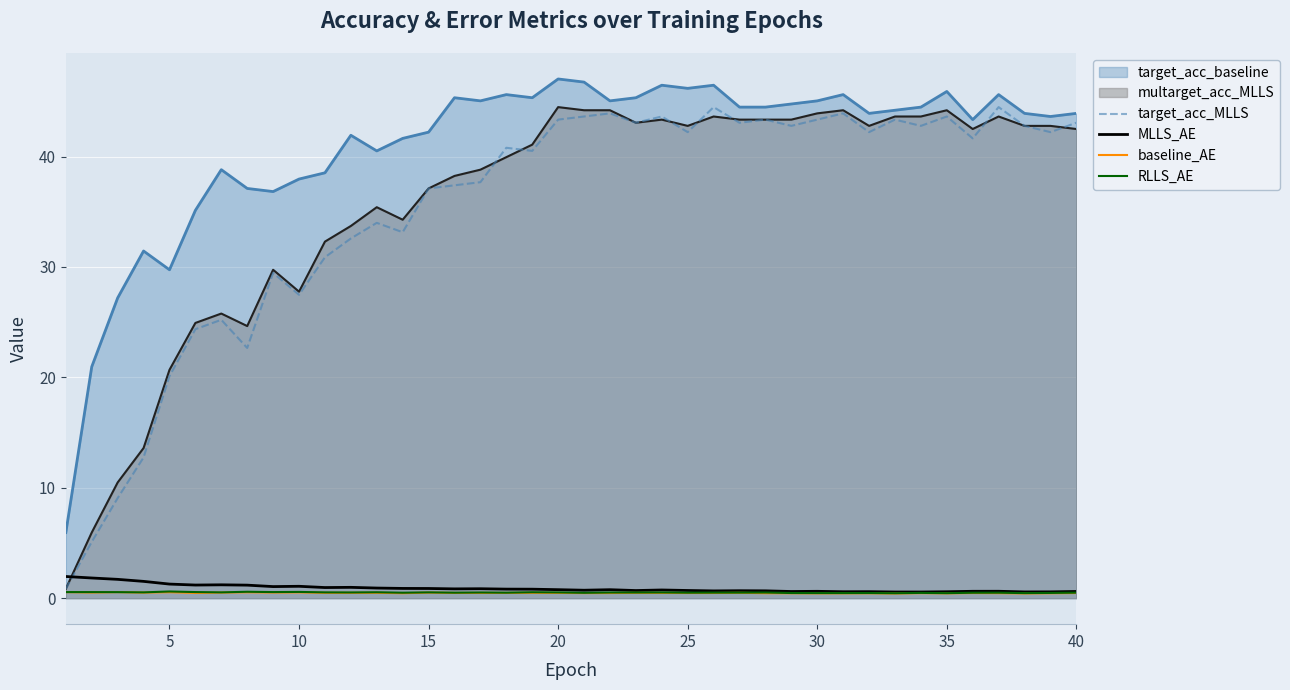

True or false: MLLS_AE has more than 0 points higher than both neighbors.

True